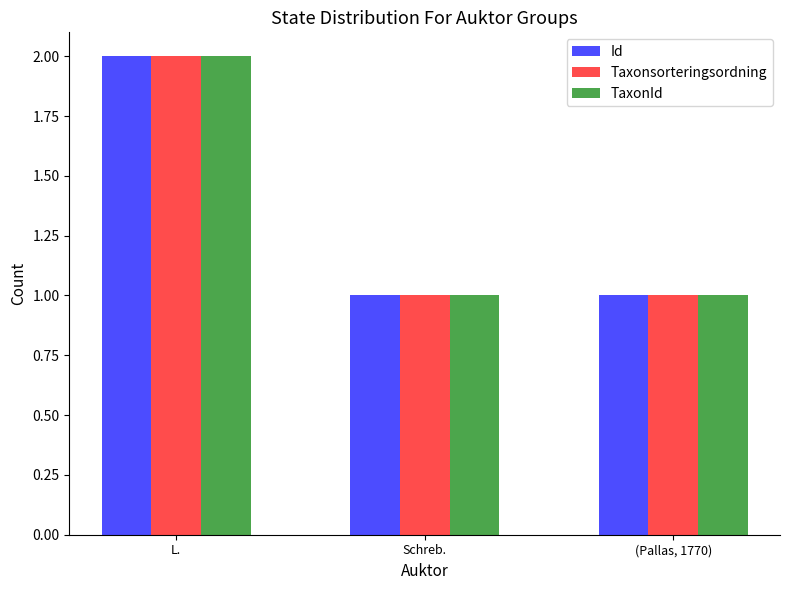

How many series are shown in this chart?

3